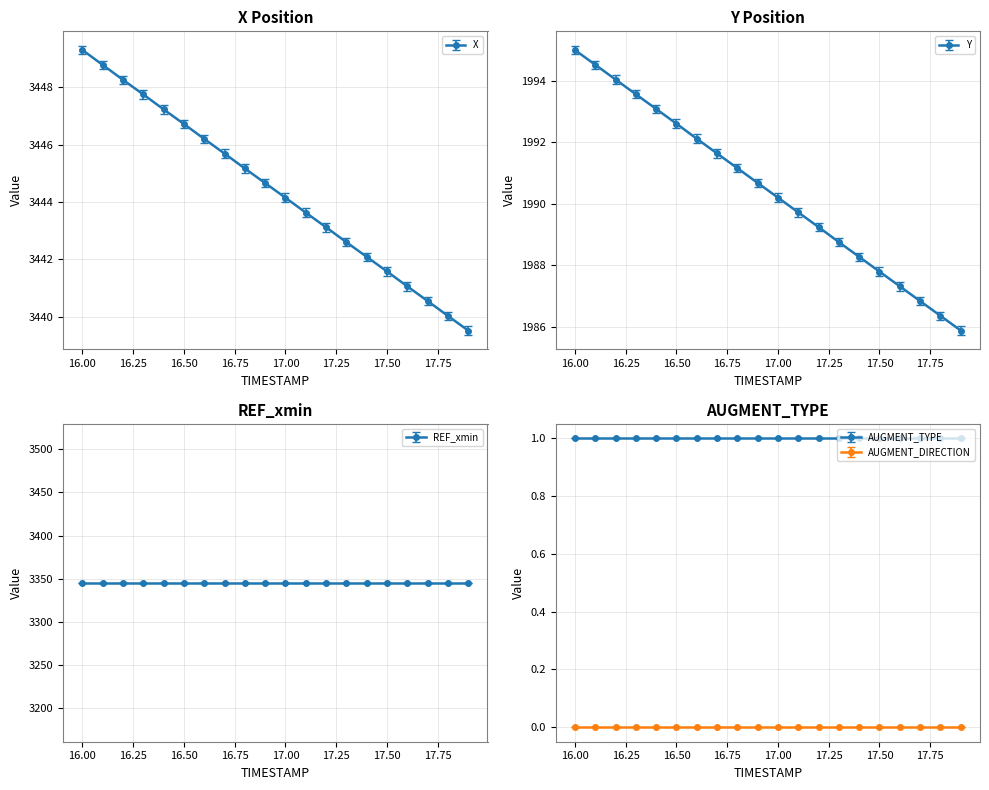

The AUGMENT_DIRECTION series shows 0.0 at 17.2. True or false?

True